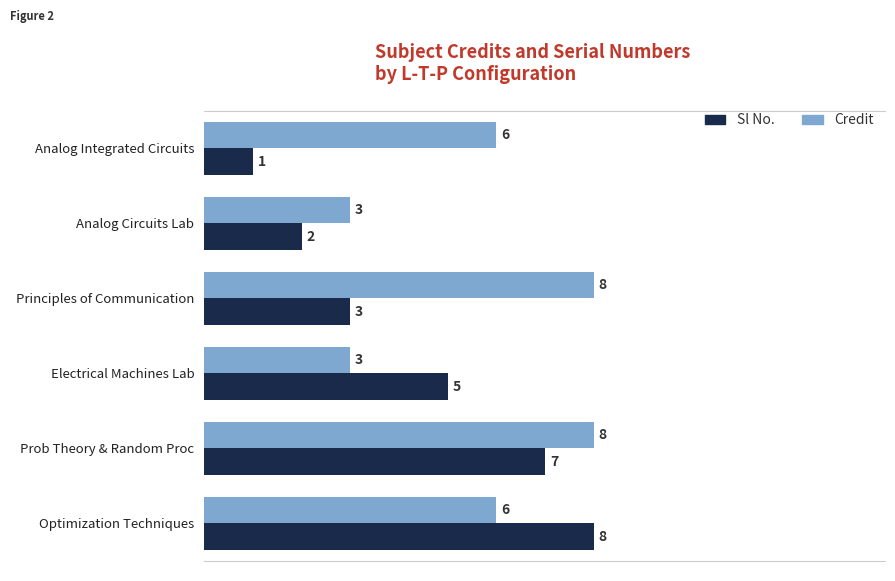

What is the average value of the Sl No. series?

4